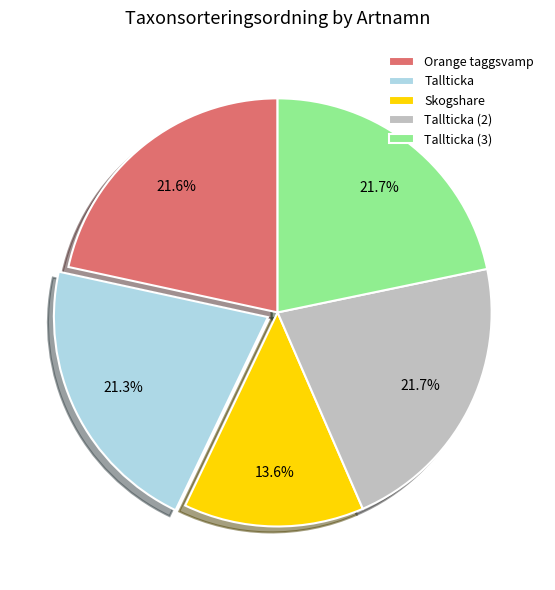

Count the number of slices in the pie.

5